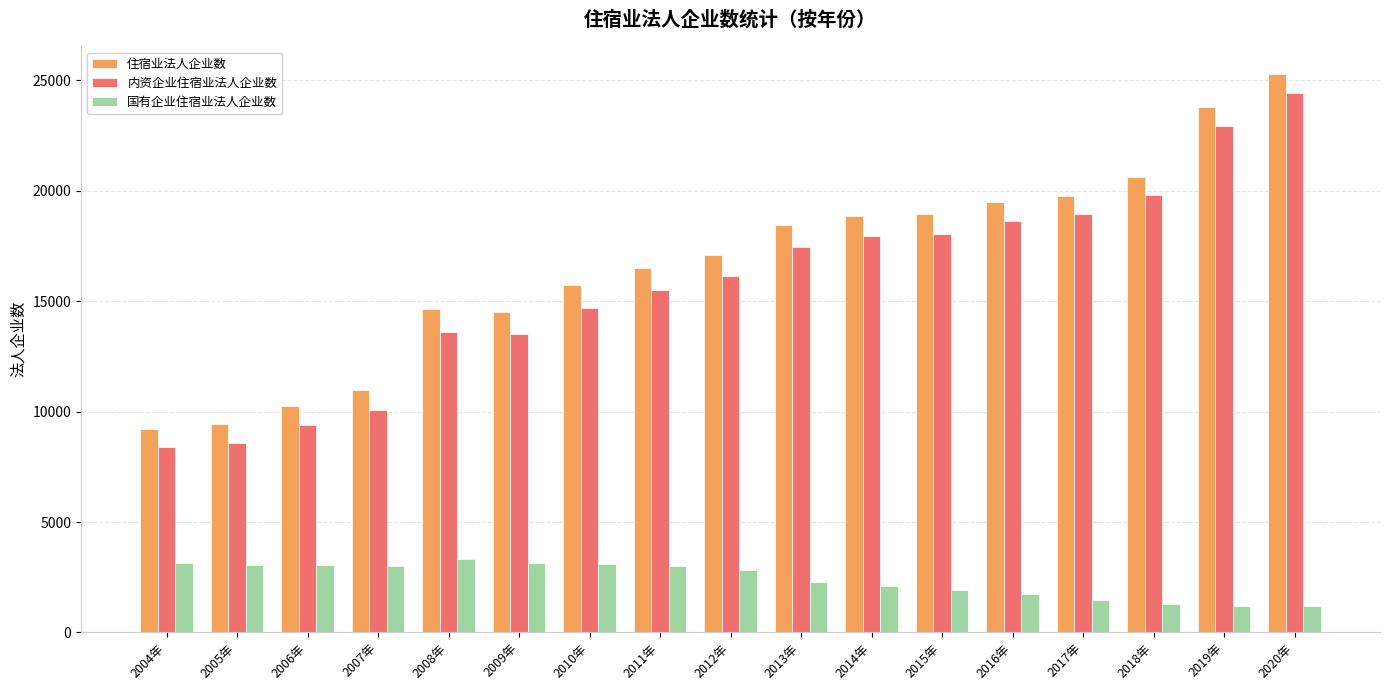

The value of 内资企业住宿业法人企业数 at 2006年 is 6143. True or false?

False